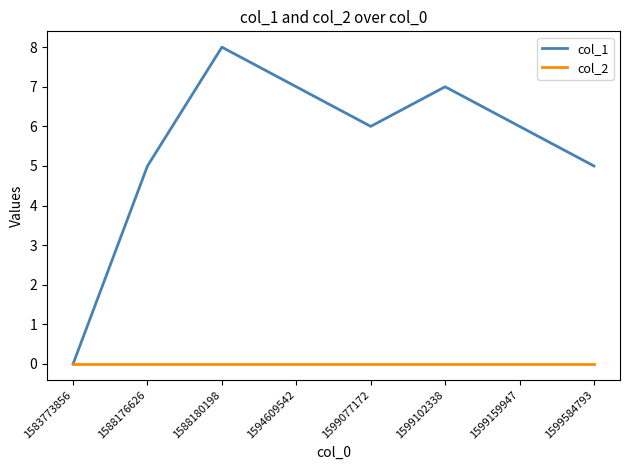

Count the number of categories in the chart.

8